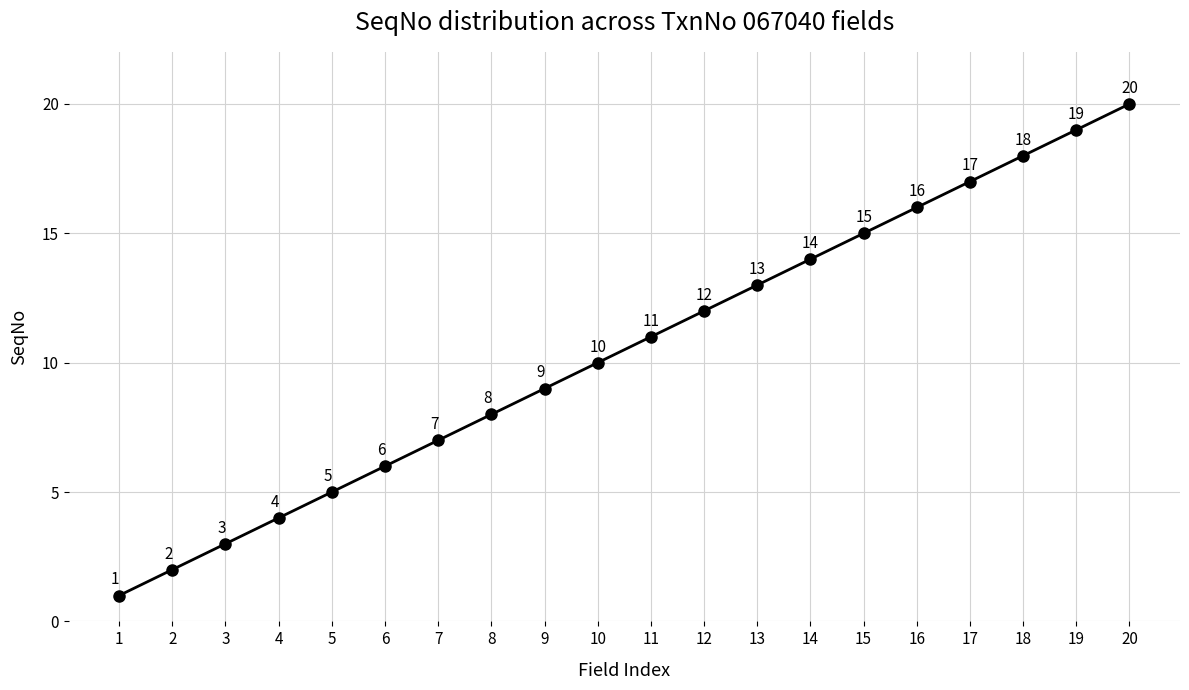

What is the minimum value shown in the chart?

1